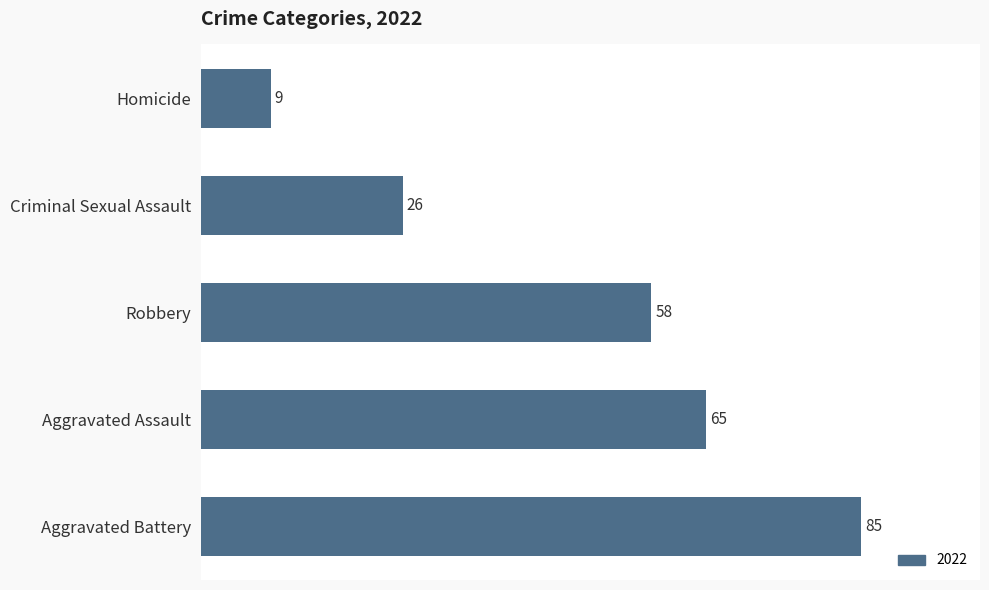

What is the difference between the maximum and minimum values?

76